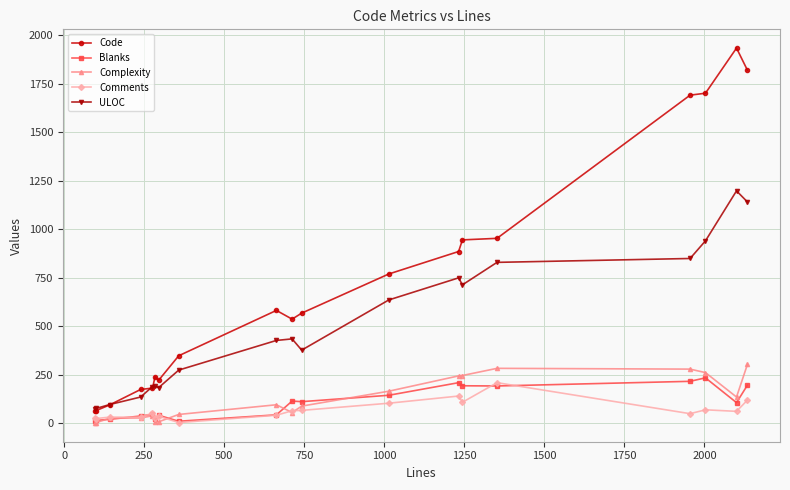

How many lines are shown in the chart?

5